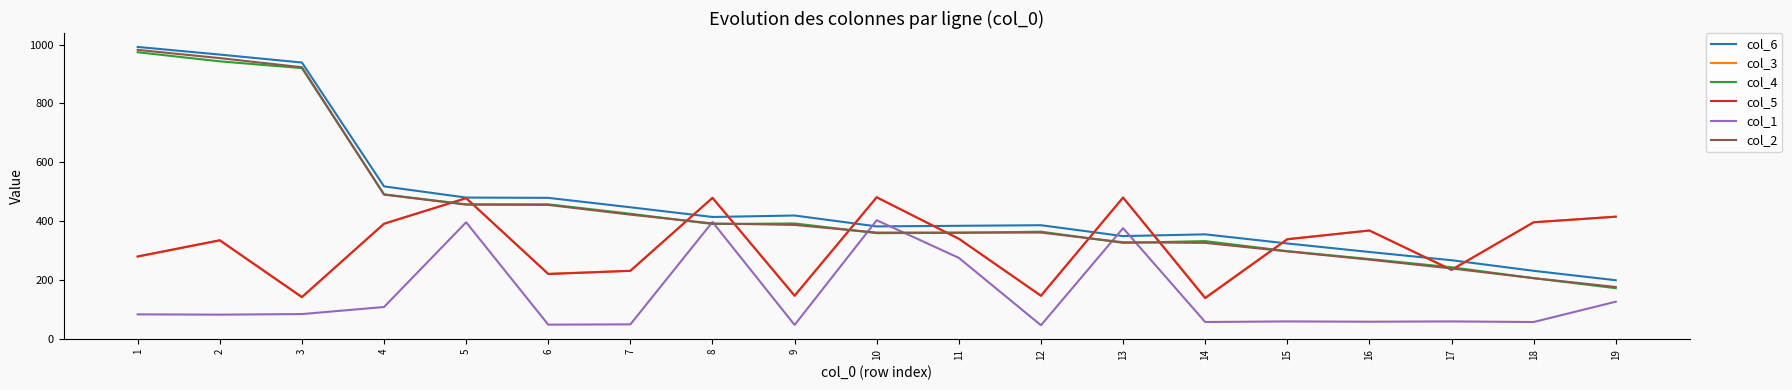

The value of col_6 at 3 is 198. True or false?

False